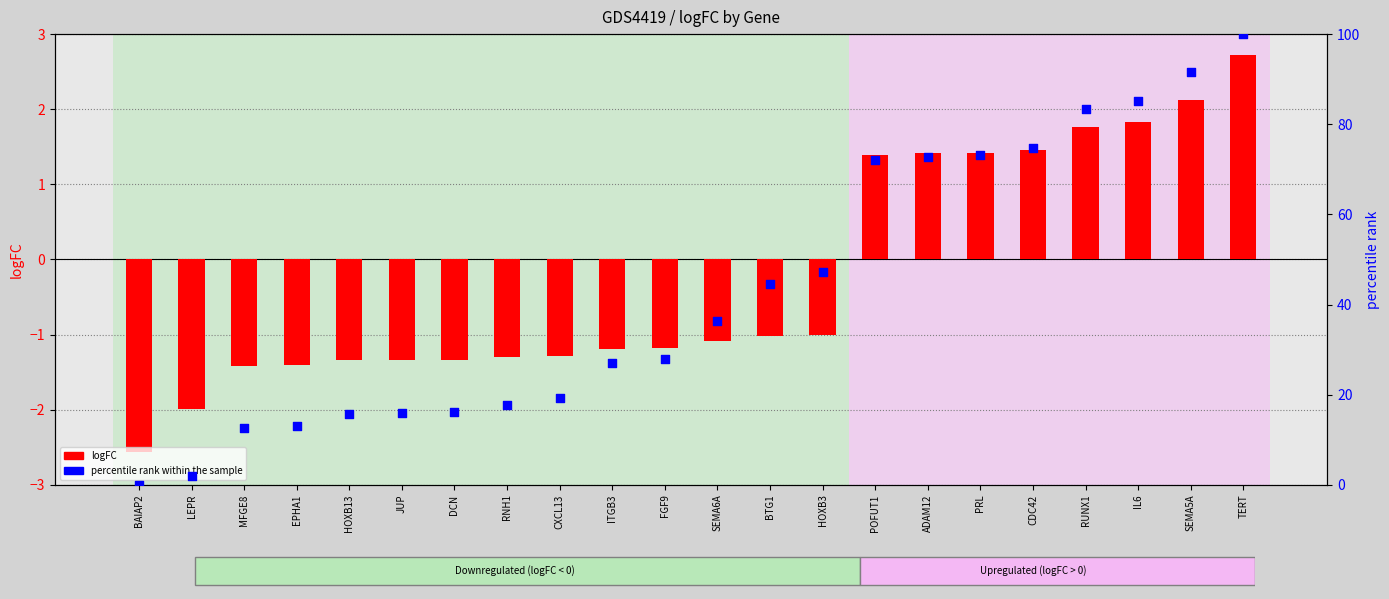

What are all the series names shown in the legend?

logFC, percentile rank within the sample